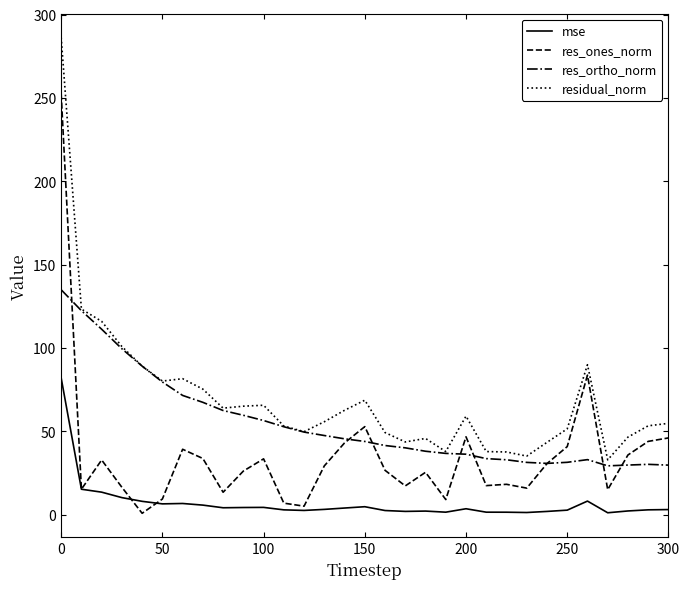

What are all the series names shown in the legend?

mse, res_ones_norm, res_ortho_norm, residual_norm